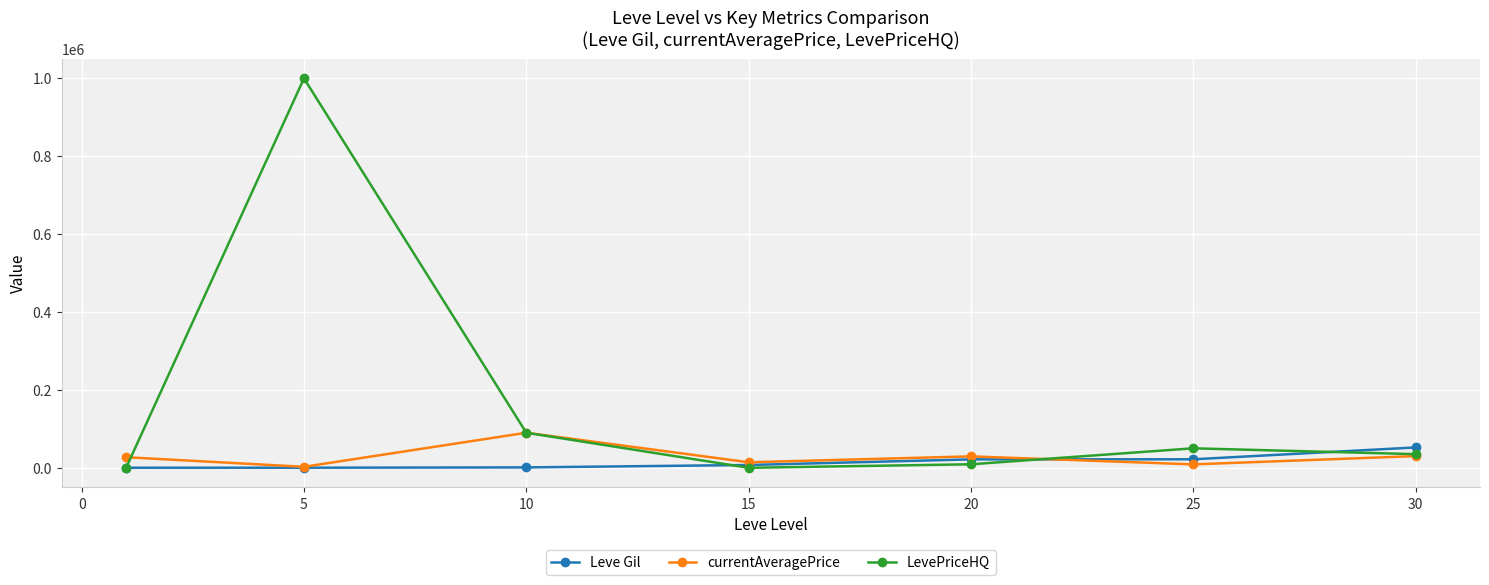

How many values in the currentAveragePrice series are below 27128?

3